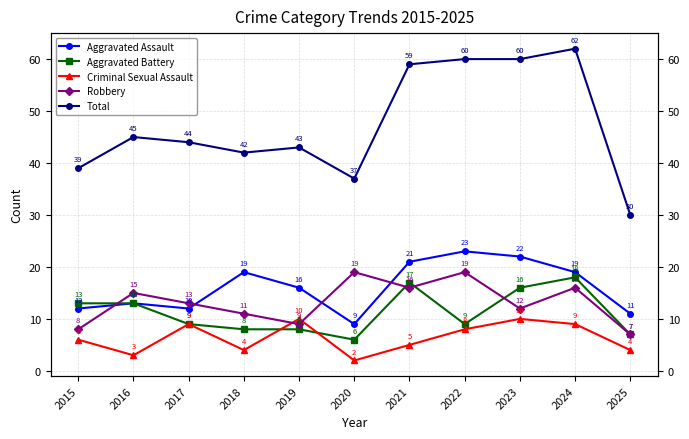

What is the greatest value displayed?

62